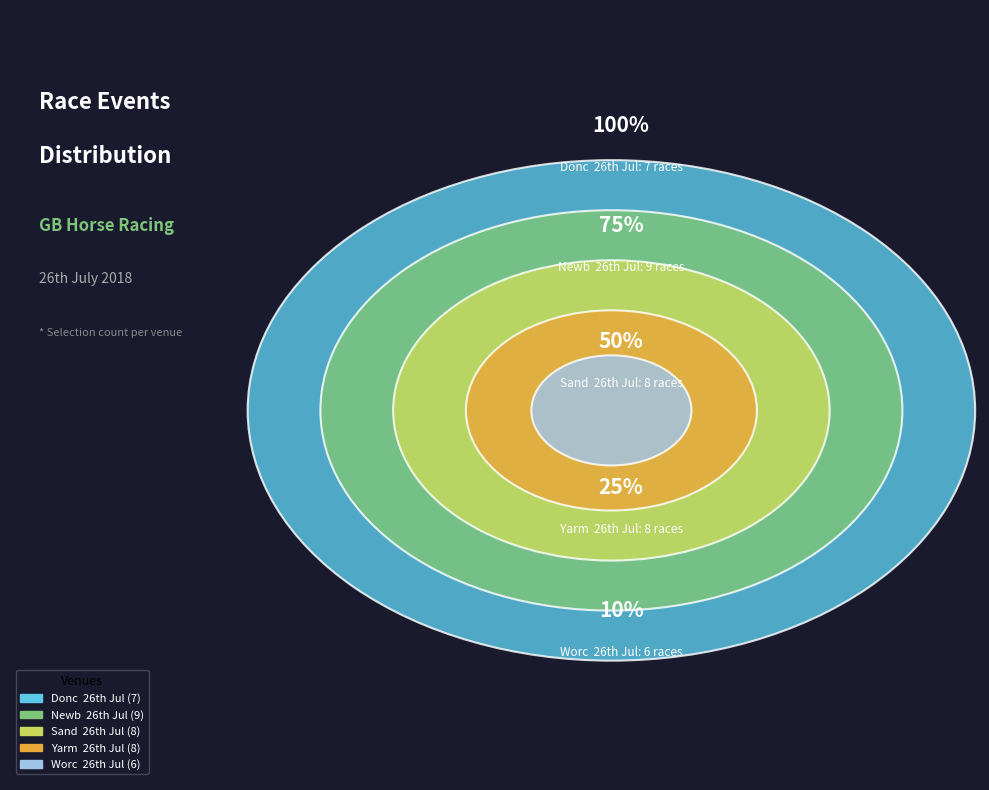

Which category has the biggest portion of the pie?

GB / Newb  26th Jul